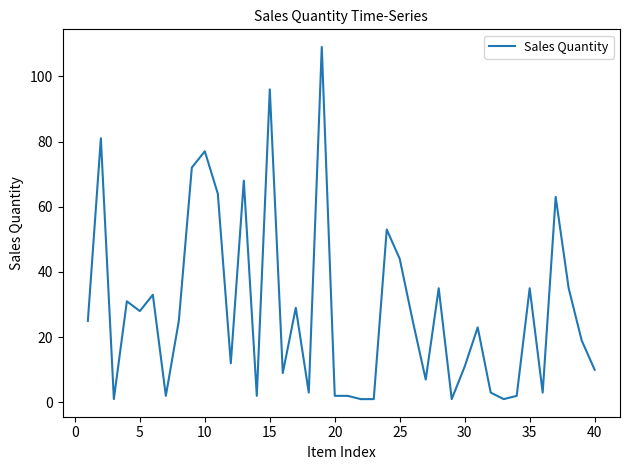

What is the difference between the maximum and minimum values?

108